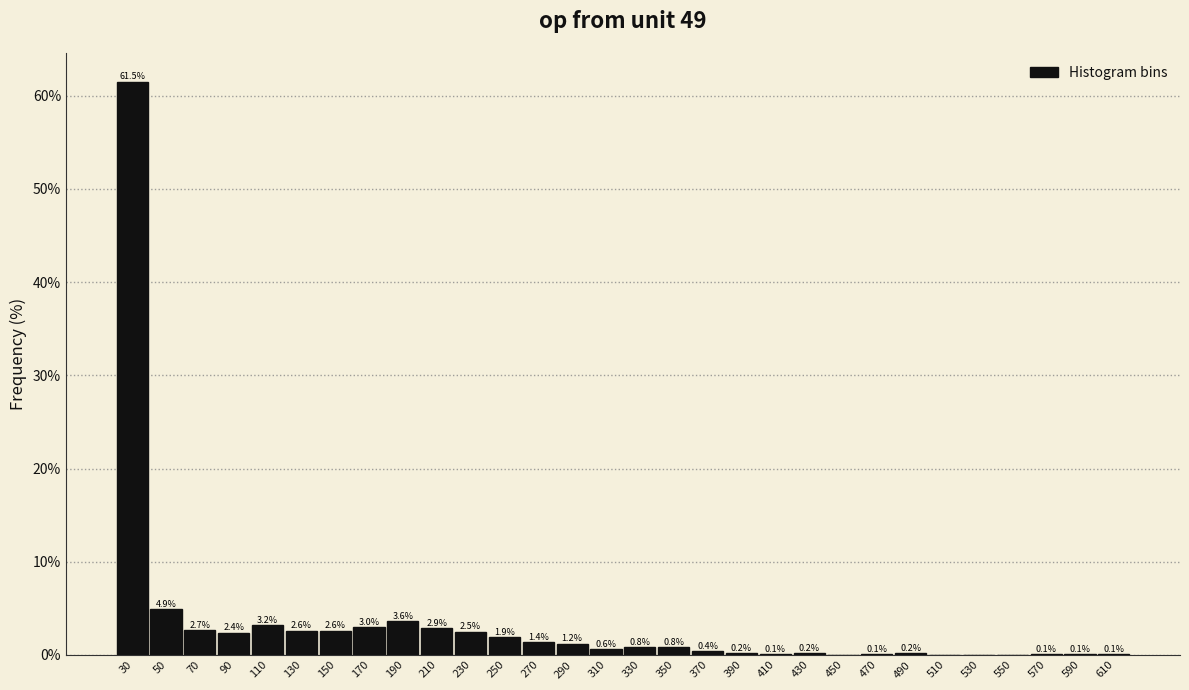

Reading left to right, list all the values displayed in this chart.

30=61.5	50=4.9	70=2.7	90=2.4	110=3.2	130=2.6	150=2.6	170=3.0	190=3.6	210=2.9	230=2.5	250=1.9	270=1.4	290=1.2	310=0.6	330=0.8	350=0.8	370=0.4	390=0.2	410=0.1	430=0.2	450=0.0	470=0.1	490=0.2	510=0.0	530=0.0	550=0.0	570=0.1	590=0.1	610=0.1